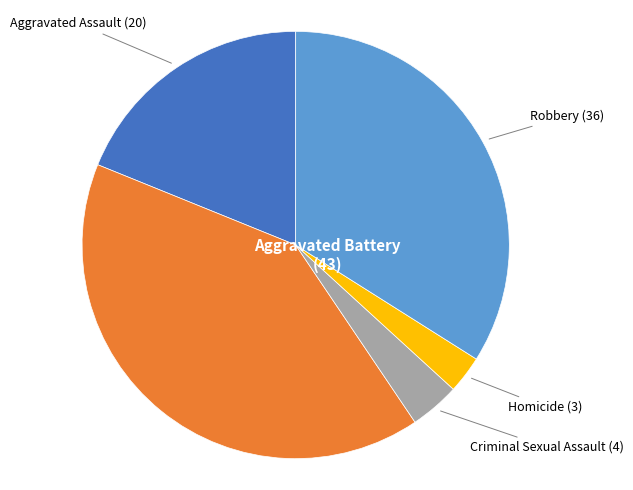

How many slices are in this pie chart?

5